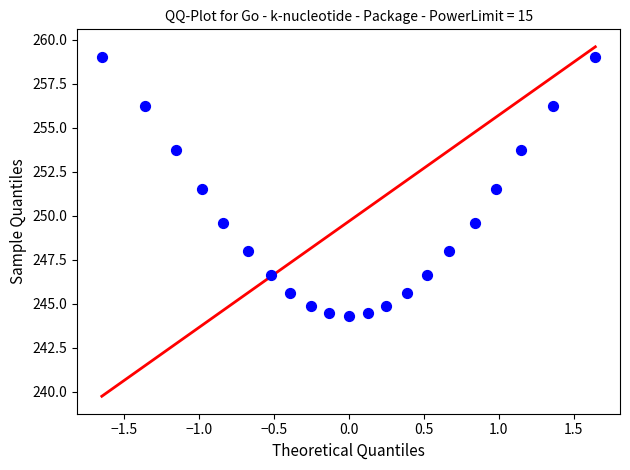

What is the range of Y values (max minus min)?

14.7